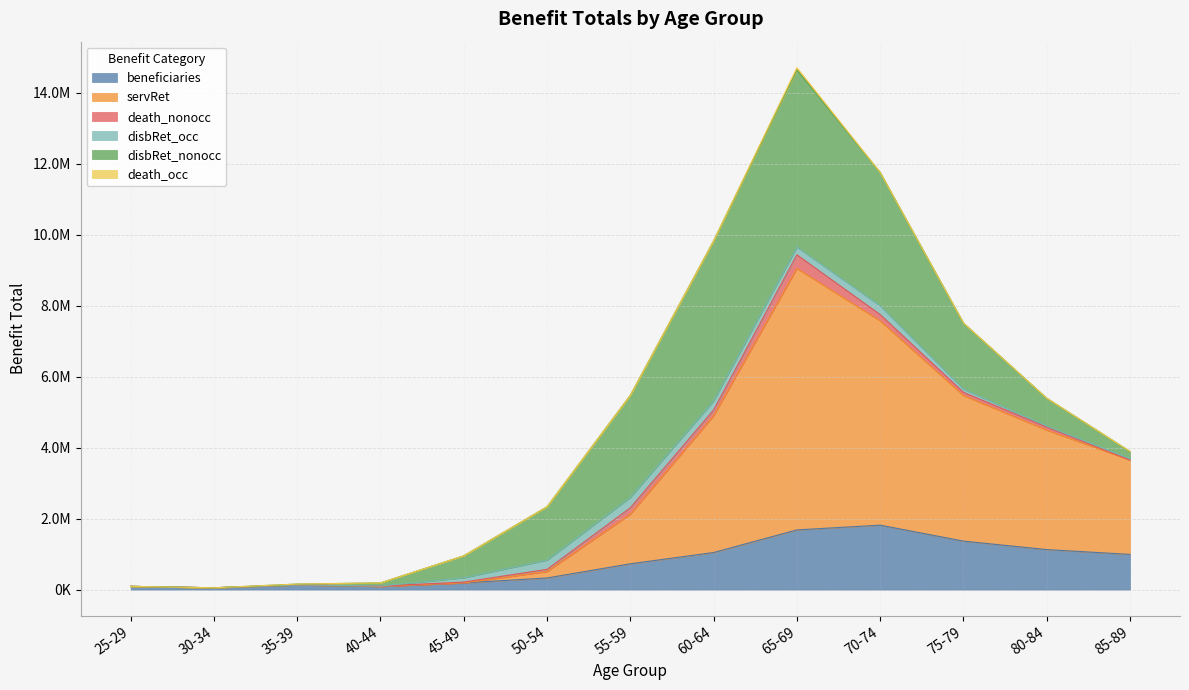

Reading left to right, transcribe all the data shown in this chart.

beneficiaries: 92833	52354	133740	90991	190392	328836	728792	1046123	1682852	1817409	1367135	1128745	992871
servRet: 0	0	0	0	0	183222	1398042	3853620	7363491	5753510	4101140	3365743	2657901
death_nonocc: 0	0	613	10750	23378	59401	179145	161200	384519	177441	90080	85028	0
disbRet_occ: 0	0	0	0	121422	260745	293888	258638	218585	246348	88827	29910	37564
disbRet_nonocc: 0	0	23065	88777	618539	1504197	2876551	4504872	4994423	3756793	1861814	783383	203577
death_occ: 0	0	0	0	0	0	0	0	56343	0	0	0	0